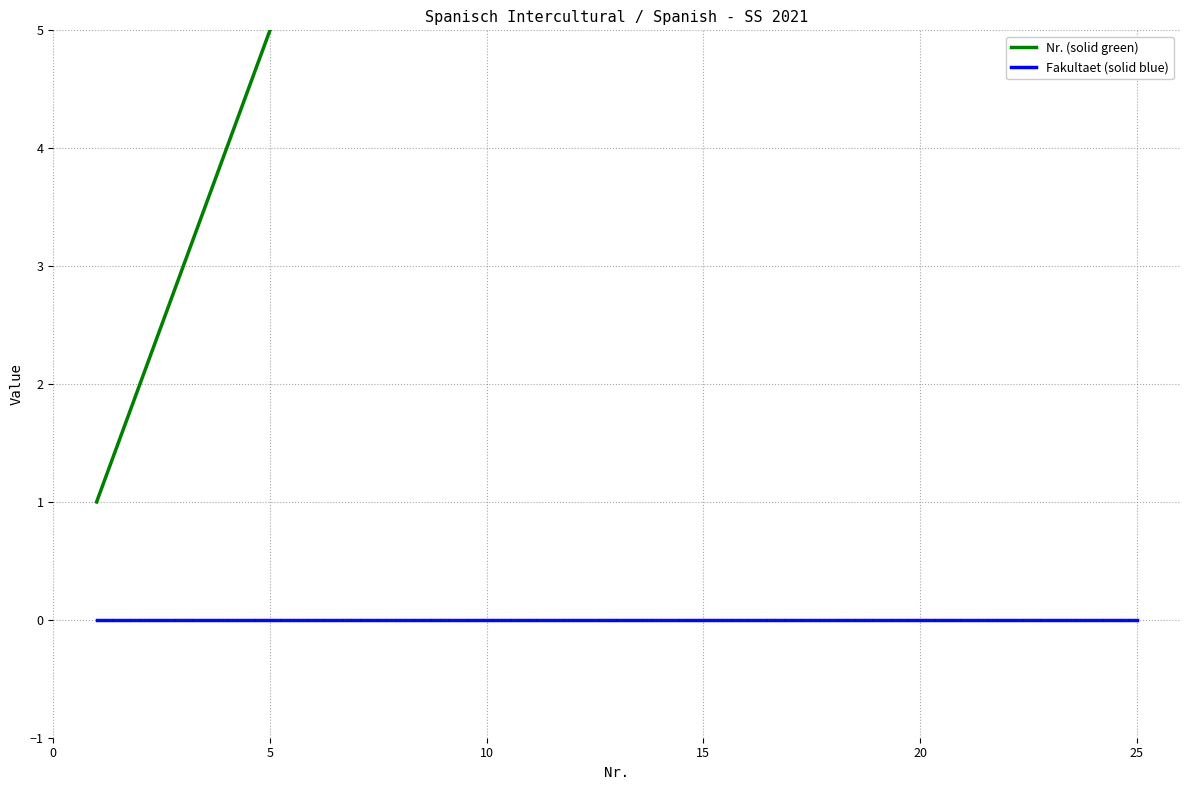

True or false: Prozent and Nr. cross at least once.

False